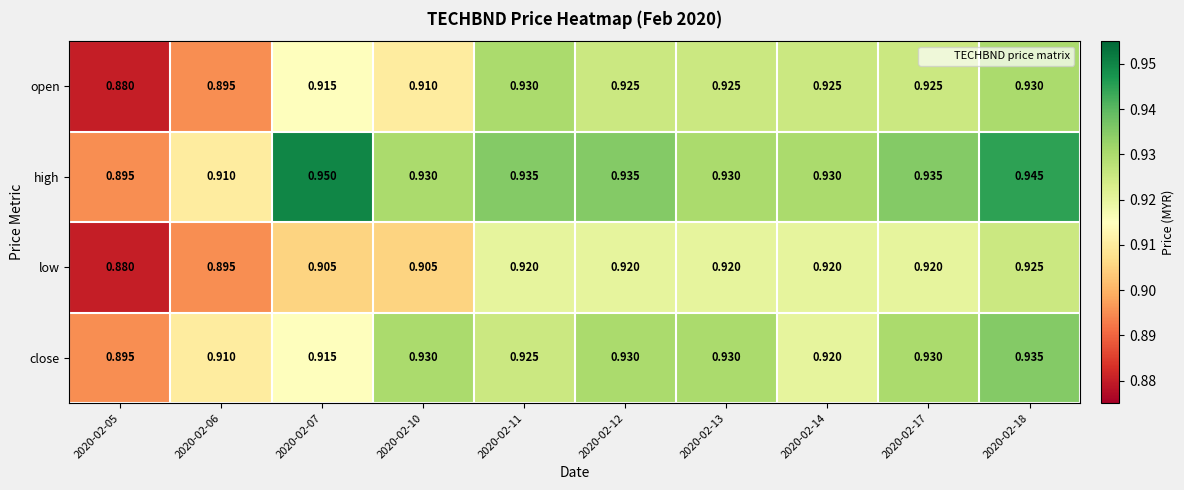

Which series changed the most between 2020-02-06 and 2020-02-07?

high